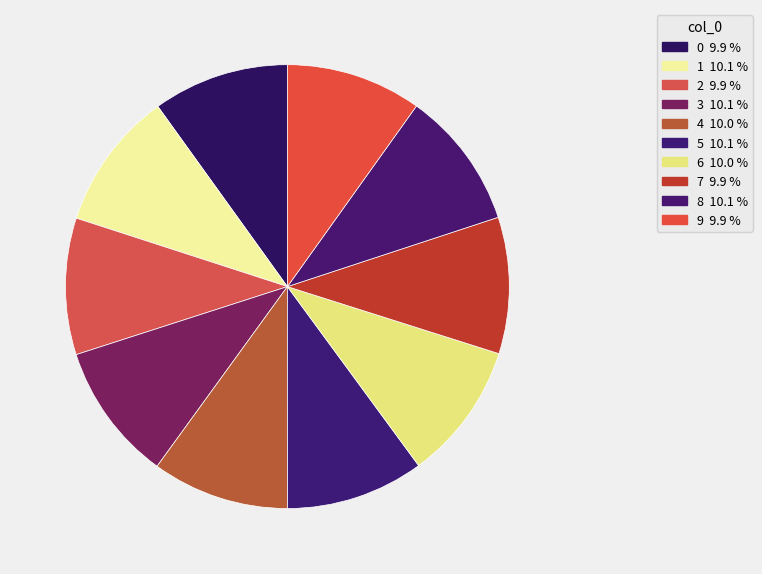

Is it true that 9 is 5% of the pie?

False